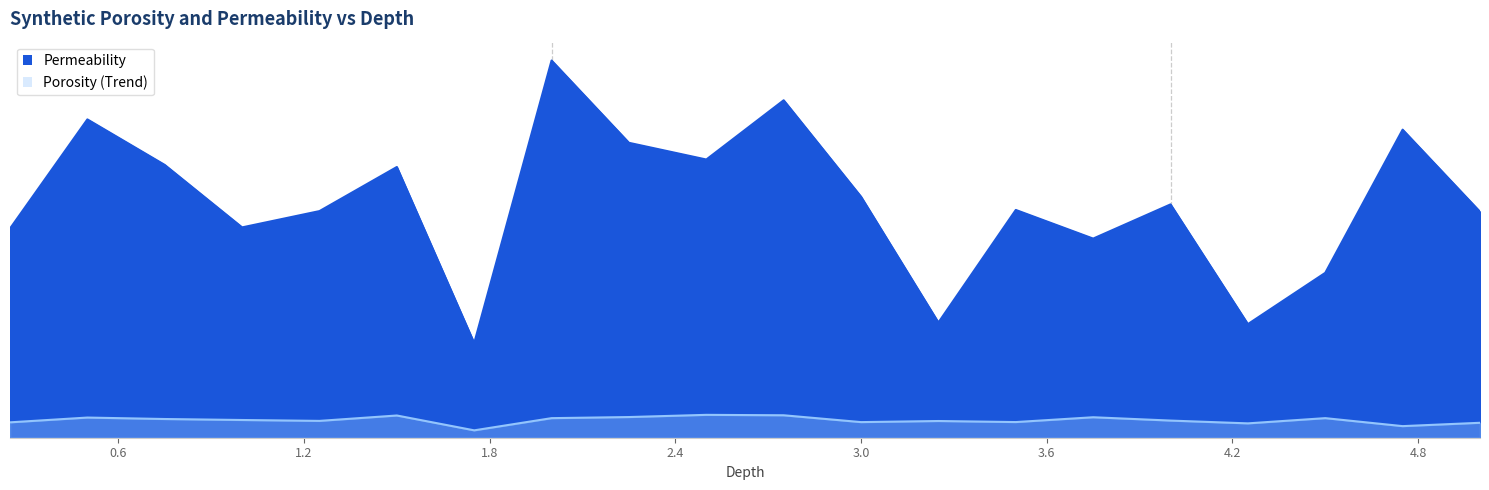

What is the minimum value shown in the chart?

5.0